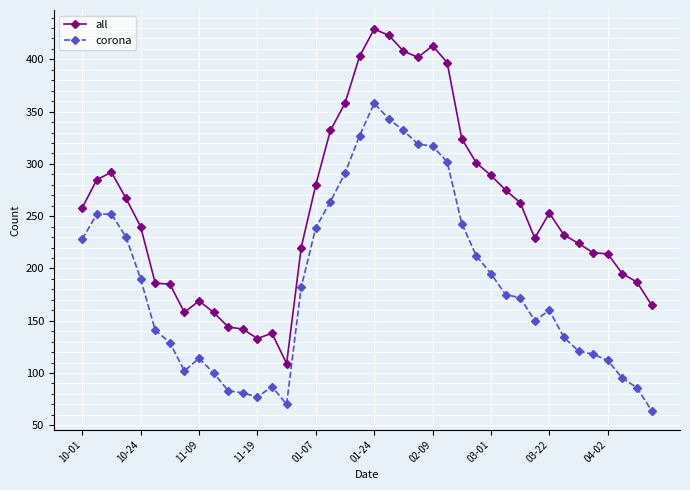

What is the value of the all point at the 11th from the left?

144